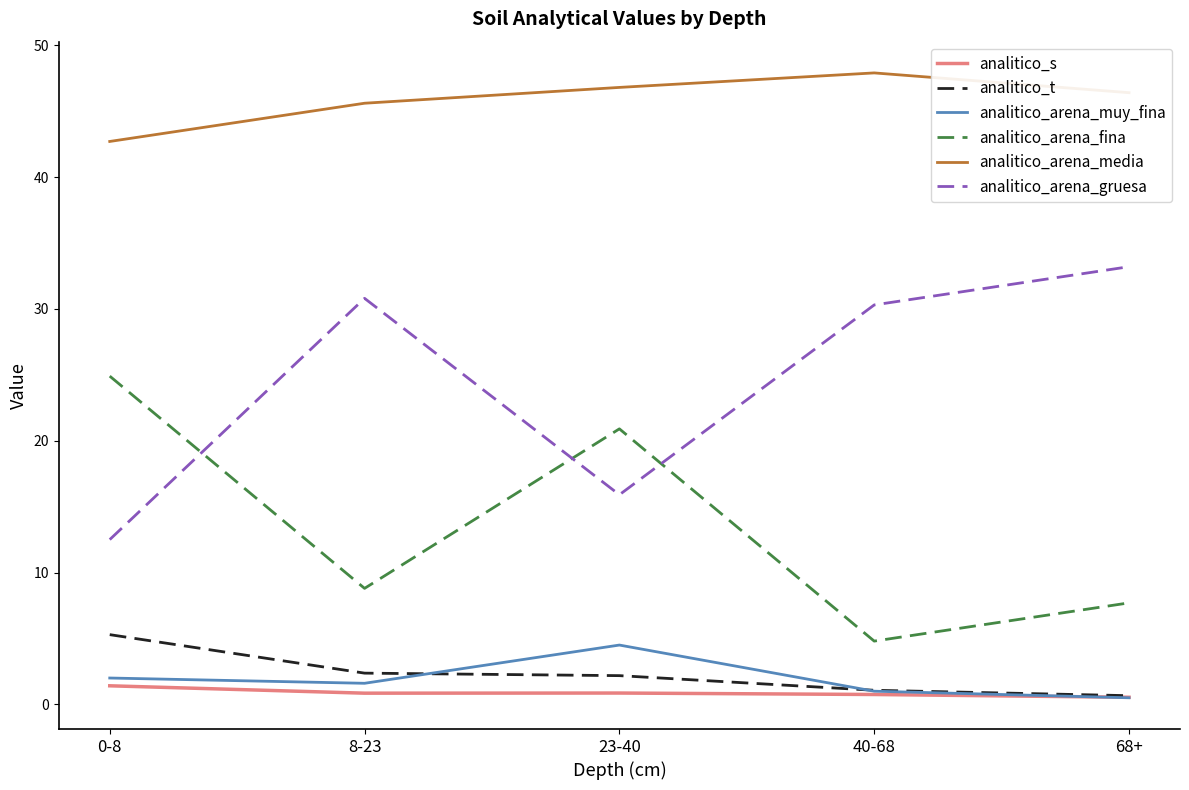

True or false: analitico_t and analitico_arena_gruesa intersect in this chart.

False